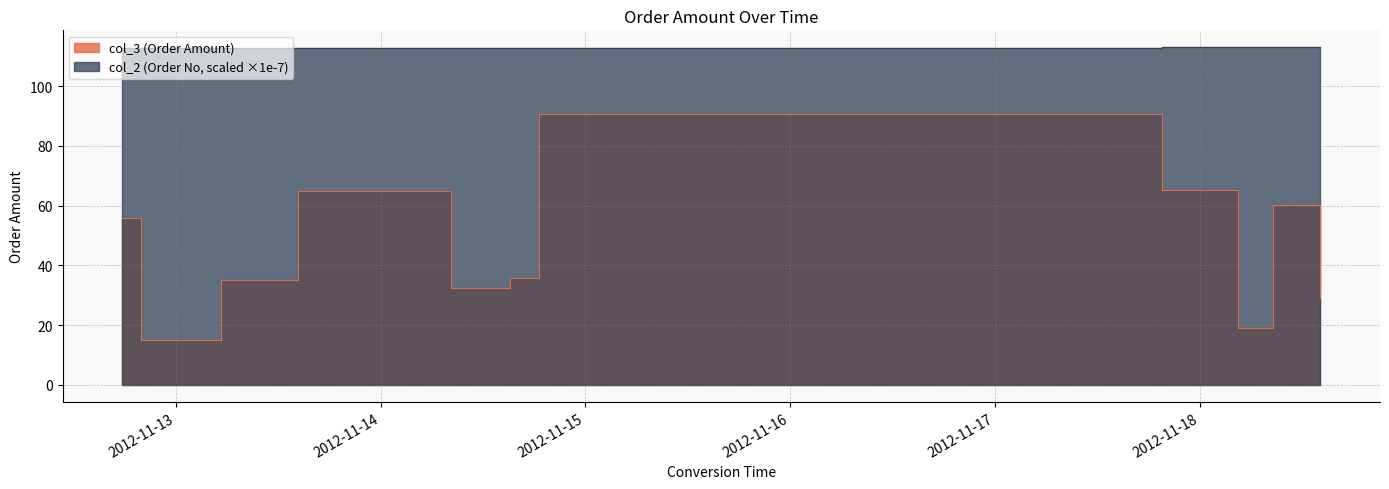

What is the difference between the maximum and second lowest values in the col_2 series?

0.4